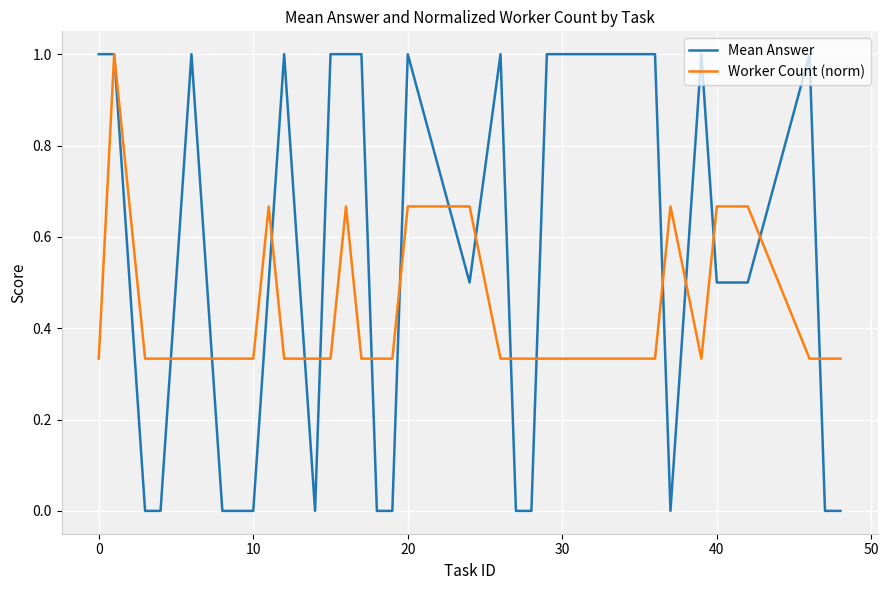

Which series has the widest spread of values?

Mean Answer